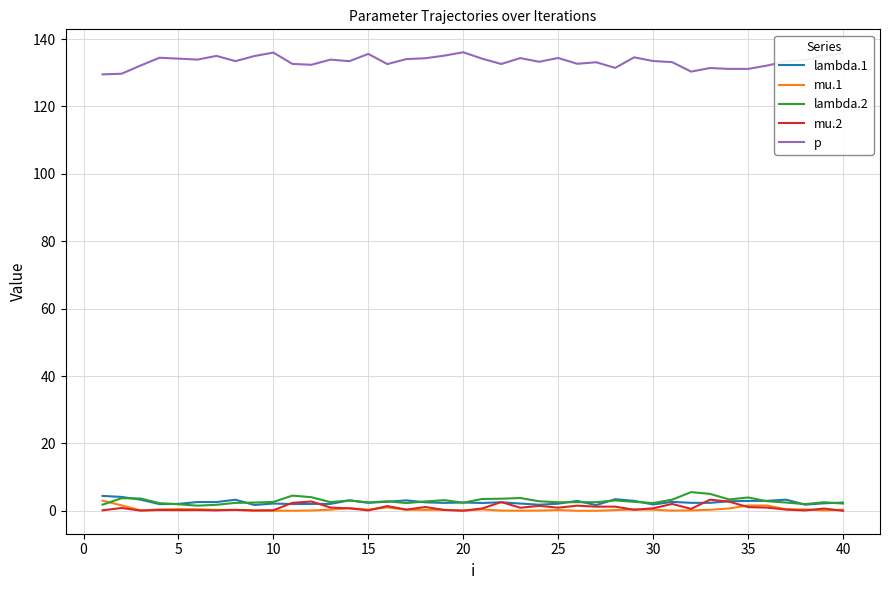

Is this an area chart (filled region under the line)?

No